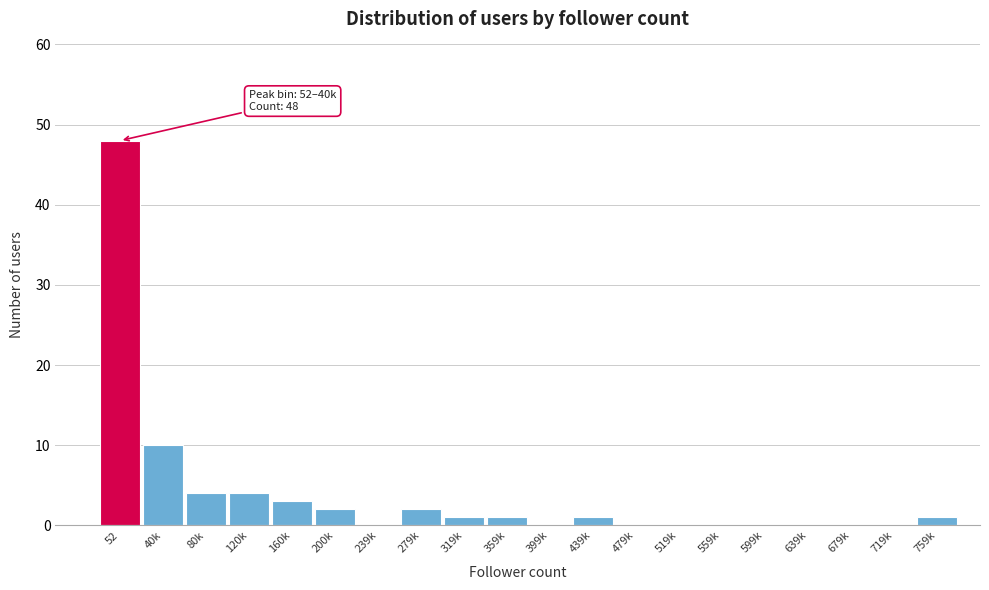

Reading left to right, transcribe all the data shown in this chart.

52=48	40k=10	80k=4	120k=4	160k=3	200k=2	239k=0	279k=2	319k=1	359k=1	399k=0	439k=1	479k=0	519k=0	559k=0	599k=0	639k=0	679k=0	719k=0	759k=1